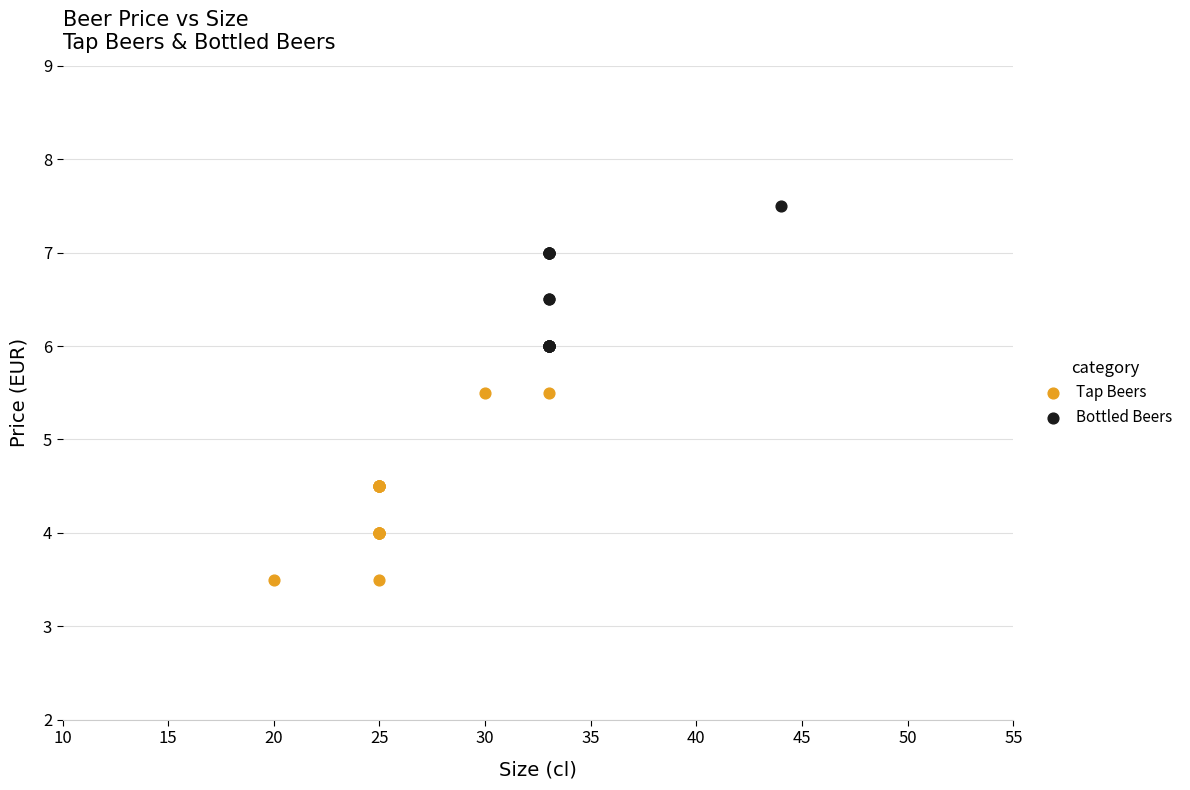

Which series contains the lowest Y value?

Tap Beers